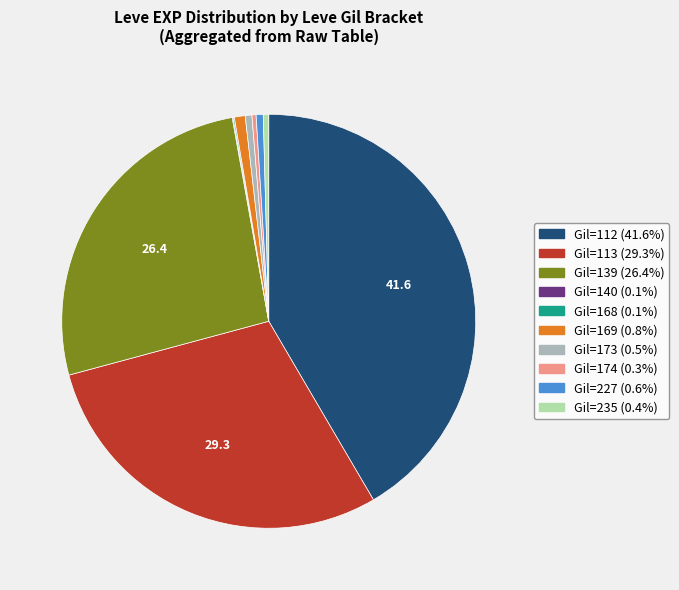

Is there any slice that represents more than half of the pie?

No